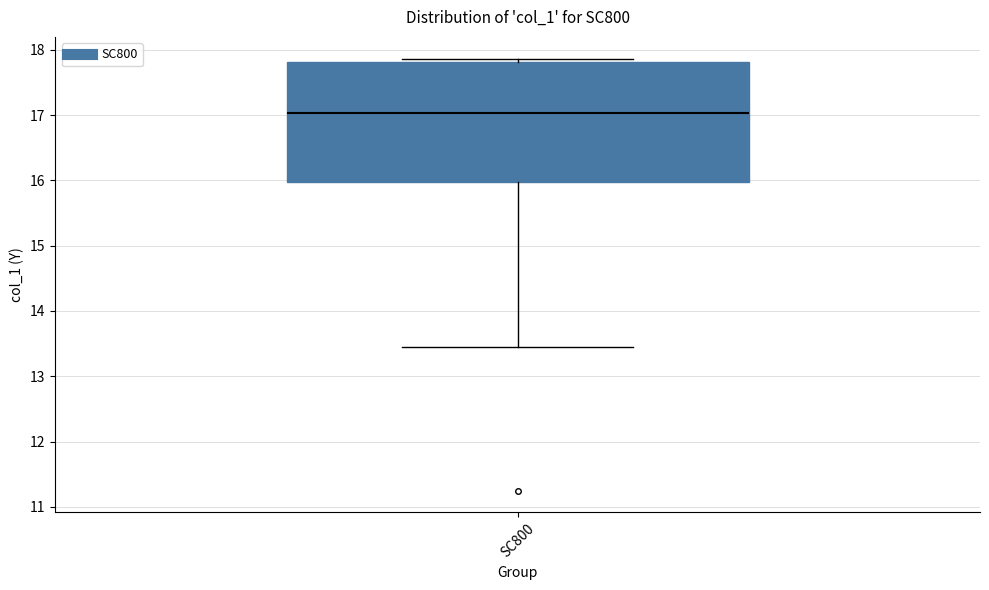

Where is the upper edge of the box for SC800 on the y-axis? The values are not printed on the chart, so give them approximately, as read against the axis.

17.8